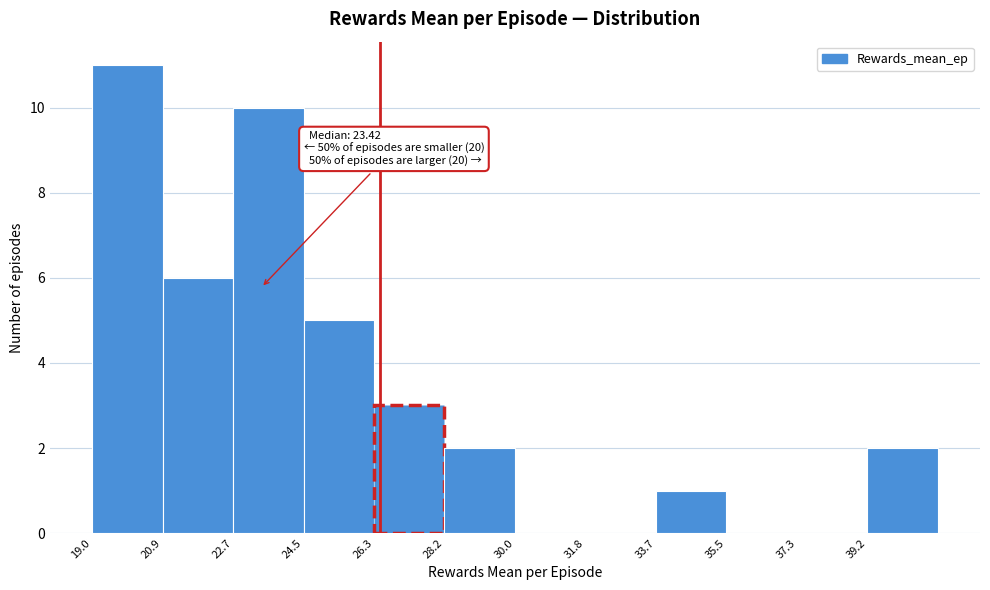

Over which range of the x-axis is the bar tallest?

19.0 to 20.8